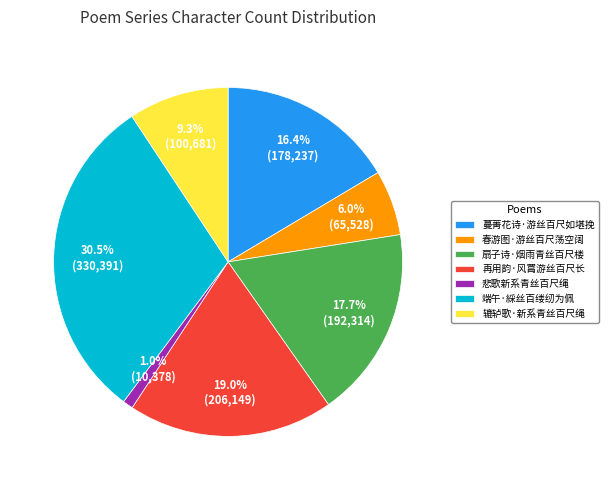

Do 悲歌新系青丝百尺绳 and 端午·綵丝百缕纫为佩 together represent more than half of the pie?

No